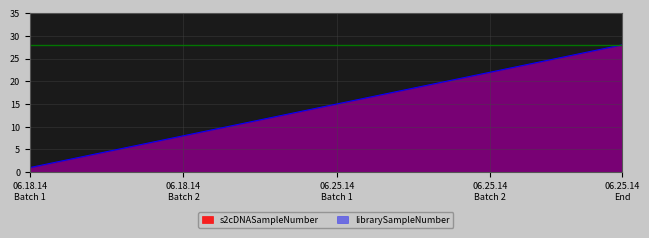

The librarySampleNumber series shows 10 at 7. True or false?

False